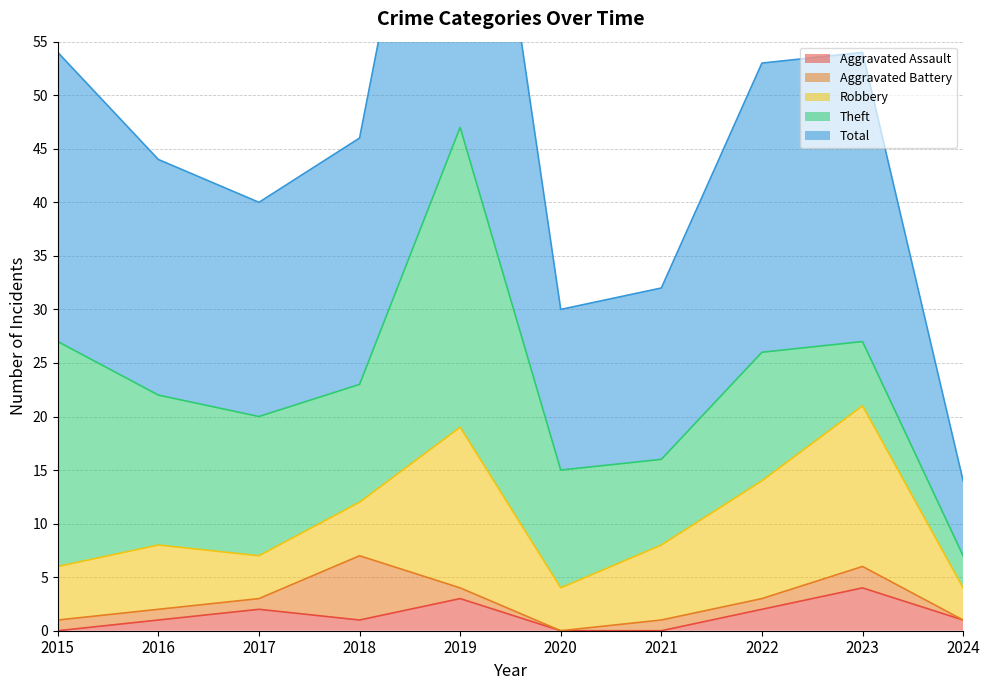

What is the greatest value displayed?

47